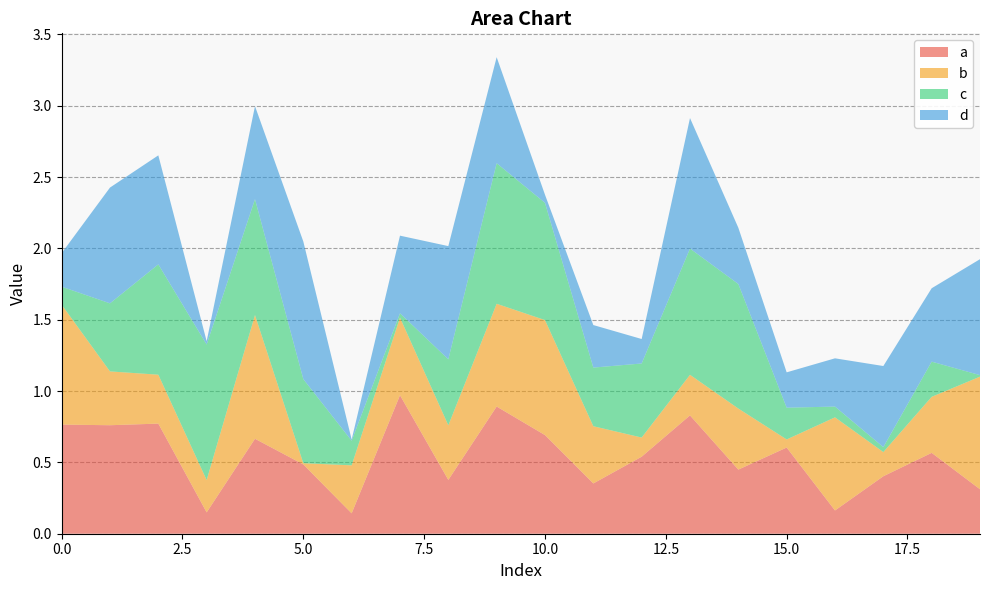

Reading left to right, what are all the values shown in this chart?

a: 0=0.8	1=0.8	2=0.8	3=0.1	4=0.7	5=0.5	6=0.1	7=1.0	8=0.4	9=0.9	10=0.7	11=0.4	12=0.5	13=0.8	14=0.4	15=0.6	16=0.2	17=0.4	18=0.6	19=0.3
b: 0=0.8	1=0.4	2=0.3	3=0.2	4=0.9	5=0.0	6=0.3	7=0.5	8=0.4	9=0.7	10=0.8	11=0.4	12=0.1	13=0.3	14=0.4	15=0.1	16=0.7	17=0.2	18=0.4	19=0.8
c: 0=0.1	1=0.5	2=0.8	3=0.9	4=0.8	5=0.6	6=0.2	7=0.0	8=0.5	9=1.0	10=0.8	11=0.4	12=0.5	13=0.9	14=0.9	15=0.2	16=0.1	17=0.0	18=0.2	19=0.0
d: 0=0.2	1=0.8	2=0.8	3=0.0	4=0.7	5=1.0	6=0.0	7=0.5	8=0.8	9=0.7	10=0.1	11=0.3	12=0.2	13=0.9	14=0.4	15=0.2	16=0.3	17=0.6	18=0.5	19=0.8